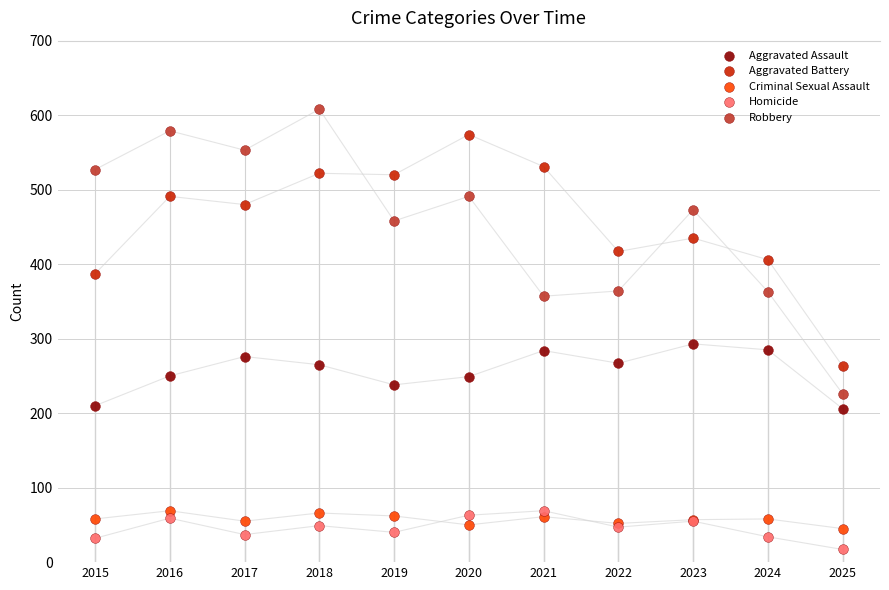

Which series has the largest Y range (max minus min)?

Robbery